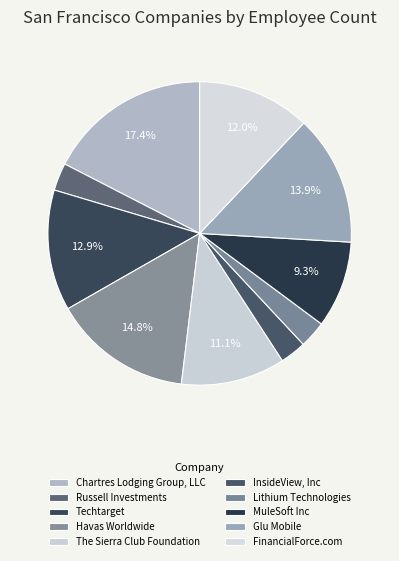

Does Lithium Technologies account for over 50% of the chart?

No